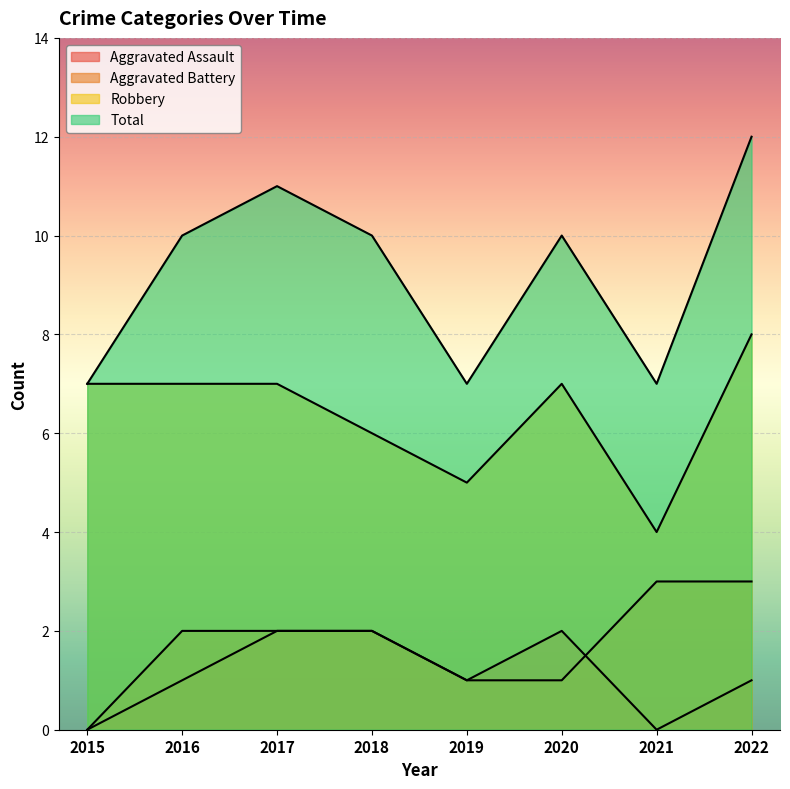

Is it true that Aggravated Battery equals 1 at 2019?

True